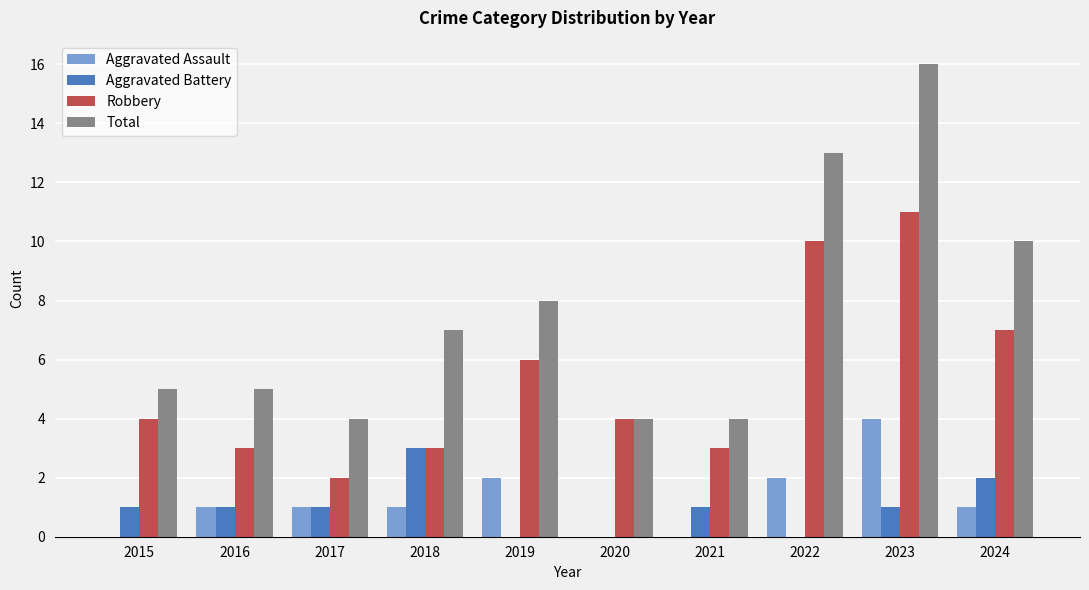

Reading left to right, what are all the values shown in this chart?

Aggravated Assault: 2015=0	2016=1	2017=1	2018=1	2019=2	2020=0	2021=0	2022=2	2023=4	2024=1
Aggravated Battery: 2015=1	2016=1	2017=1	2018=3	2019=0	2020=0	2021=1	2022=0	2023=1	2024=2
Robbery: 2015=4	2016=3	2017=2	2018=3	2019=6	2020=4	2021=3	2022=10	2023=11	2024=7
Total: 2015=5	2016=5	2017=4	2018=7	2019=8	2020=4	2021=4	2022=13	2023=16	2024=10